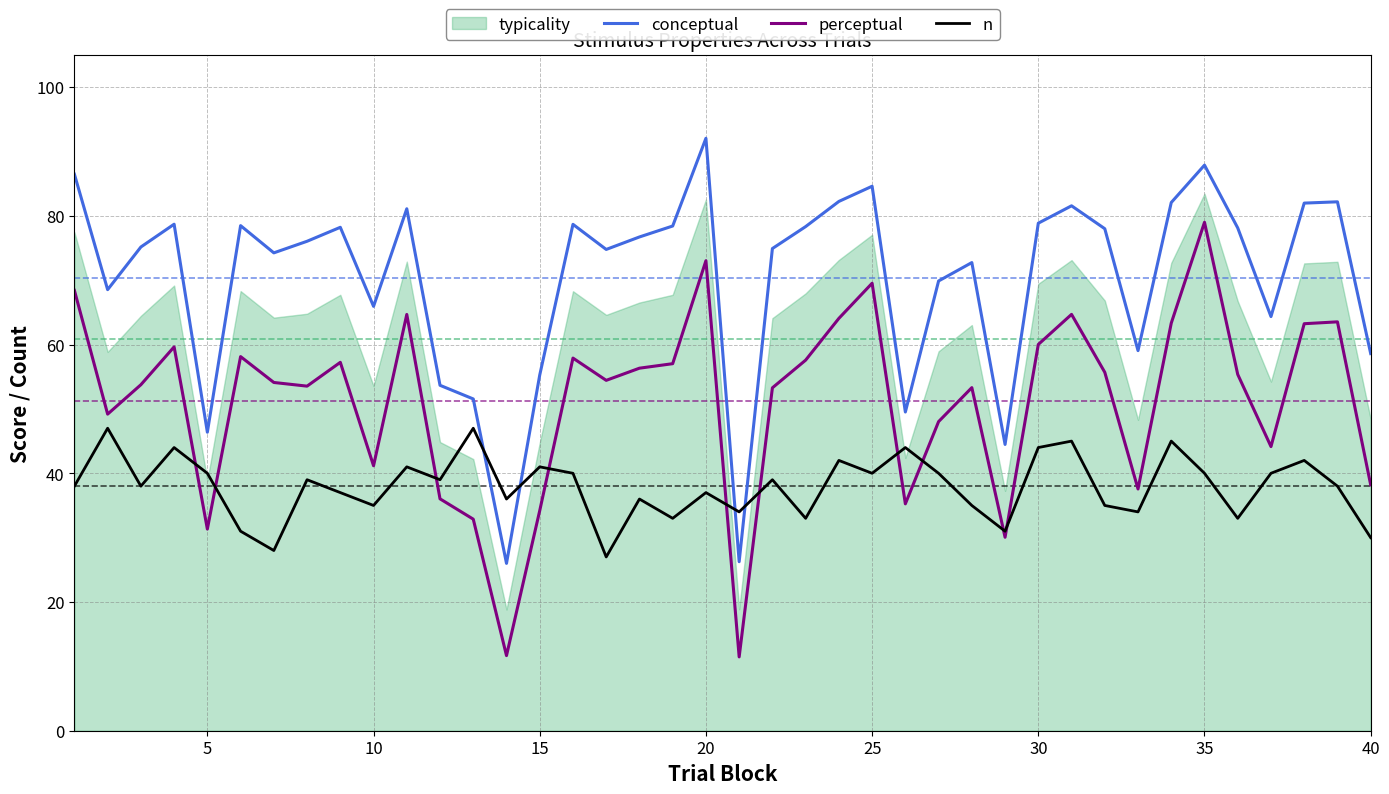

True or false: conceptual and perceptual intersect in this chart.

False